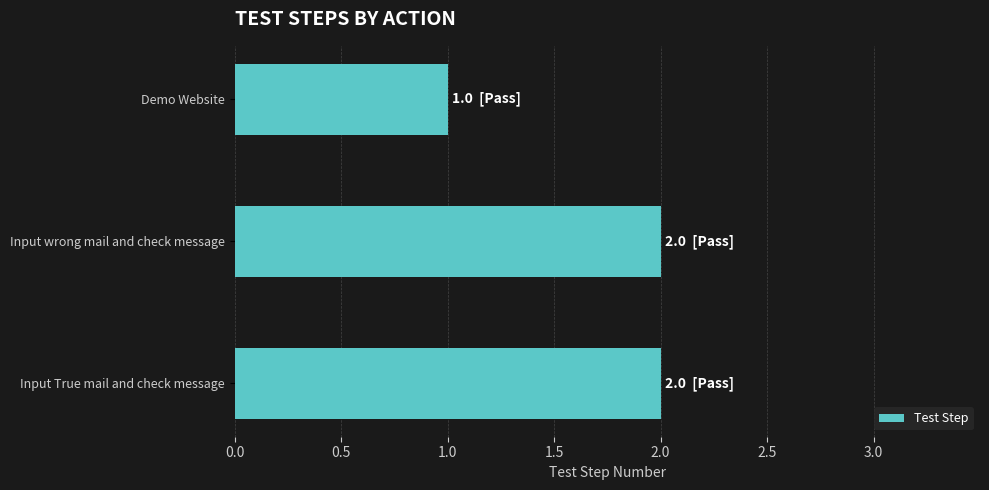

Reading top to bottom, what are all the values shown in this chart?

Demo Website=1	Input wrong mail and check message=2	Input True mail and check message=2